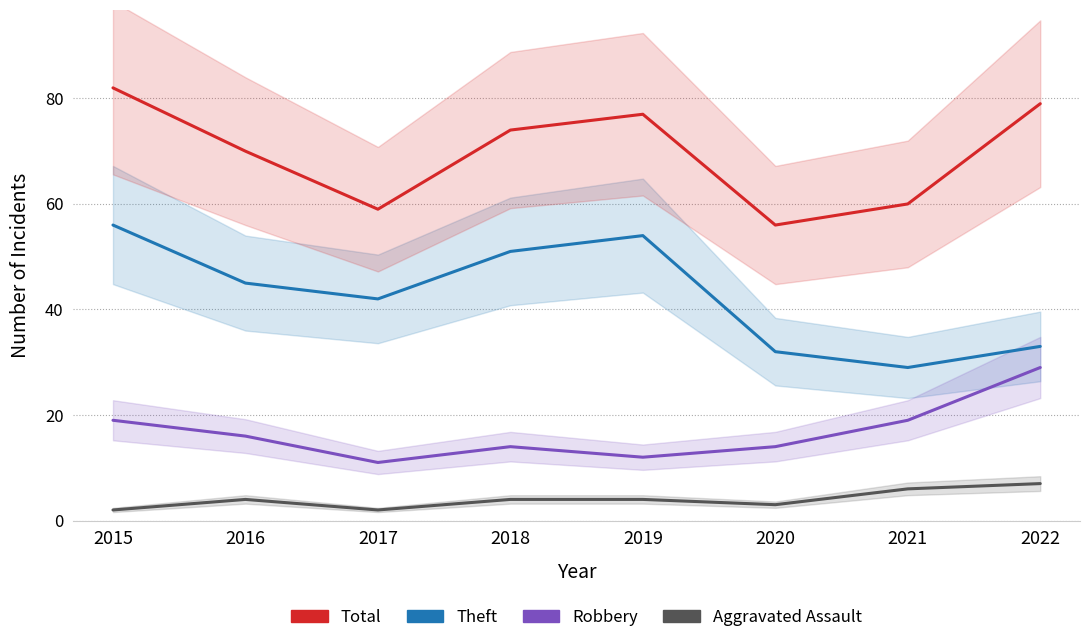

How many lines are shown in the chart?

4